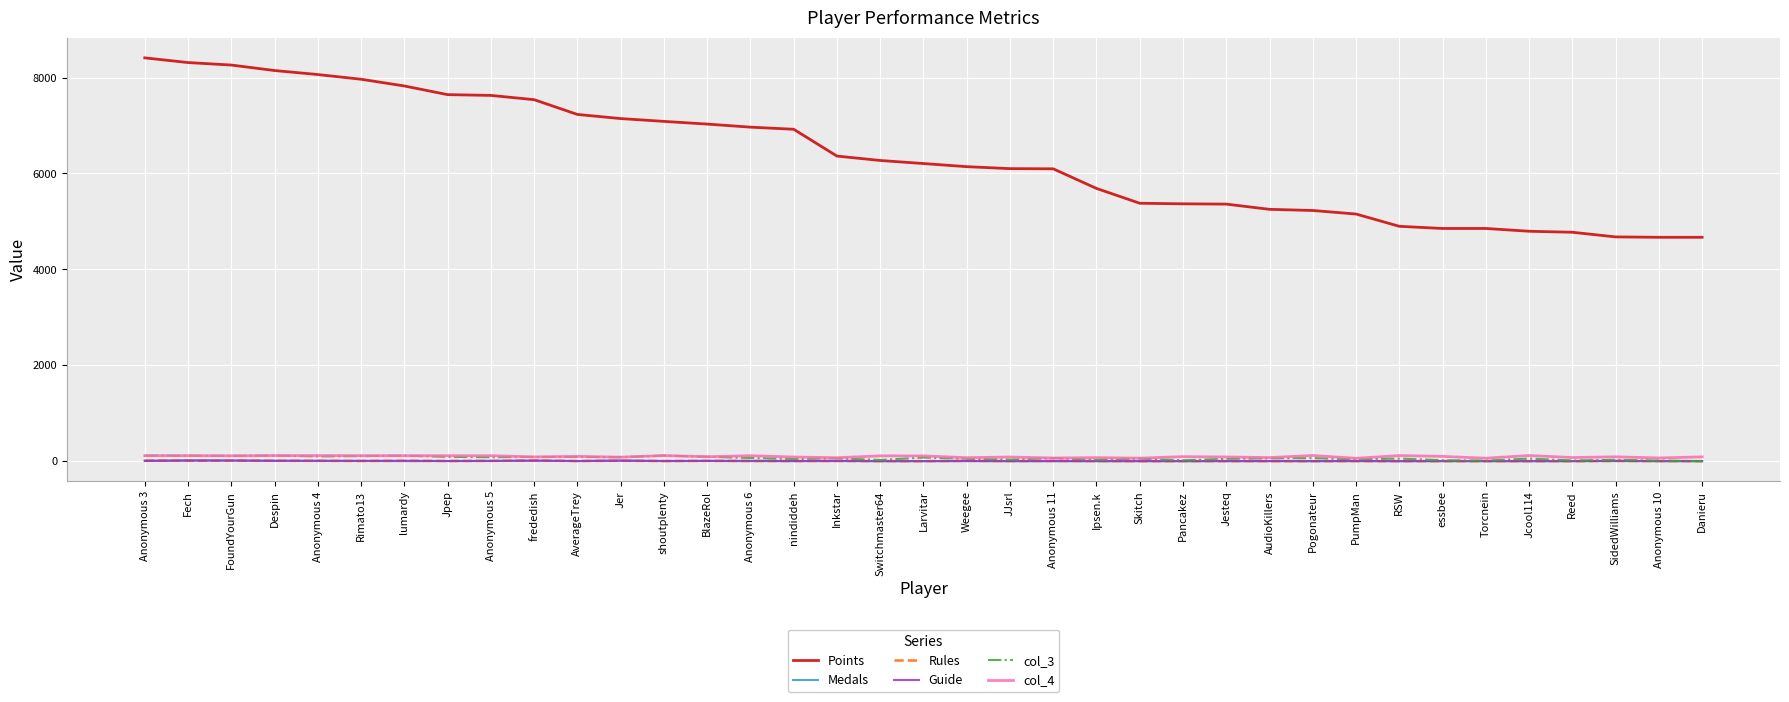

What is the greatest value displayed?

8410